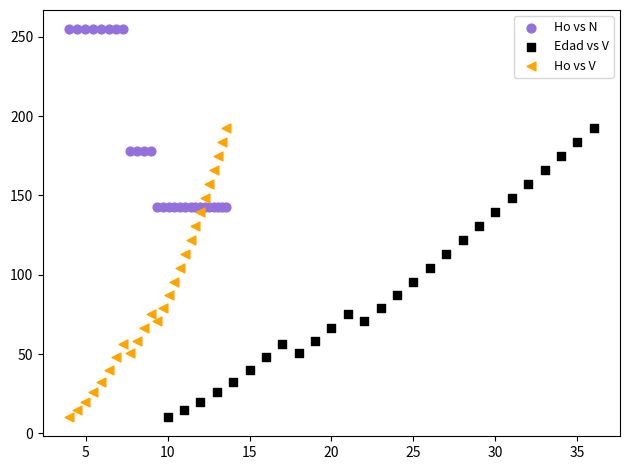

What are all the series names shown in the legend?

Ho vs N, Edad vs V, Ho vs V